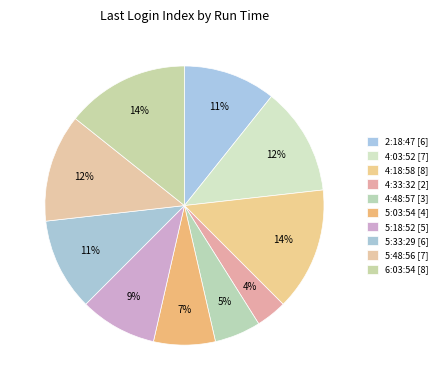

Is there a majority slice in this chart?

No